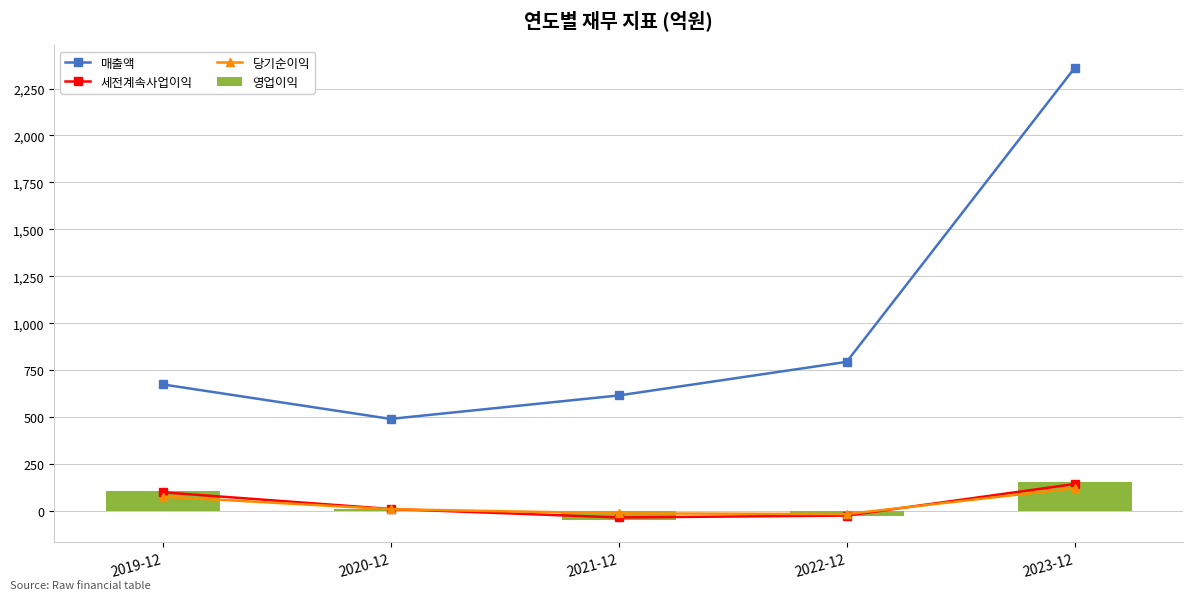

What is the sum of the 세전계속사업이익 values at 2019-12 and 2021-12?

64